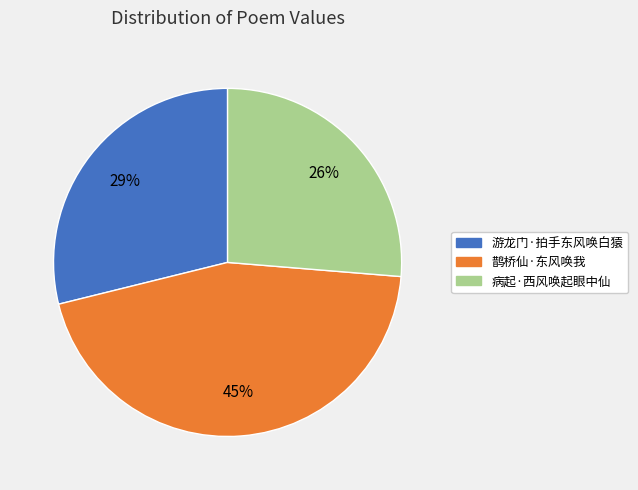

Which slice is the smallest?

病起·西风唤起眼中仙